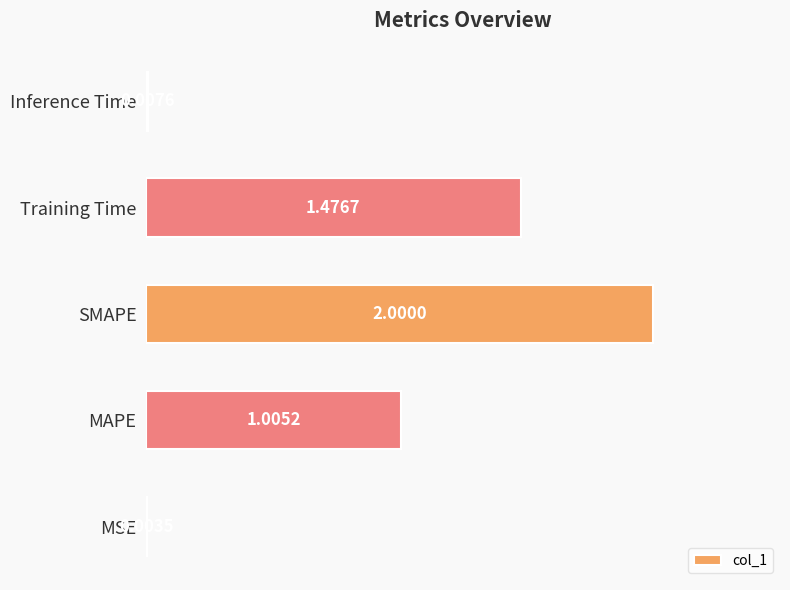

What is the change in value from SMAPE to Training Time?

-0.5